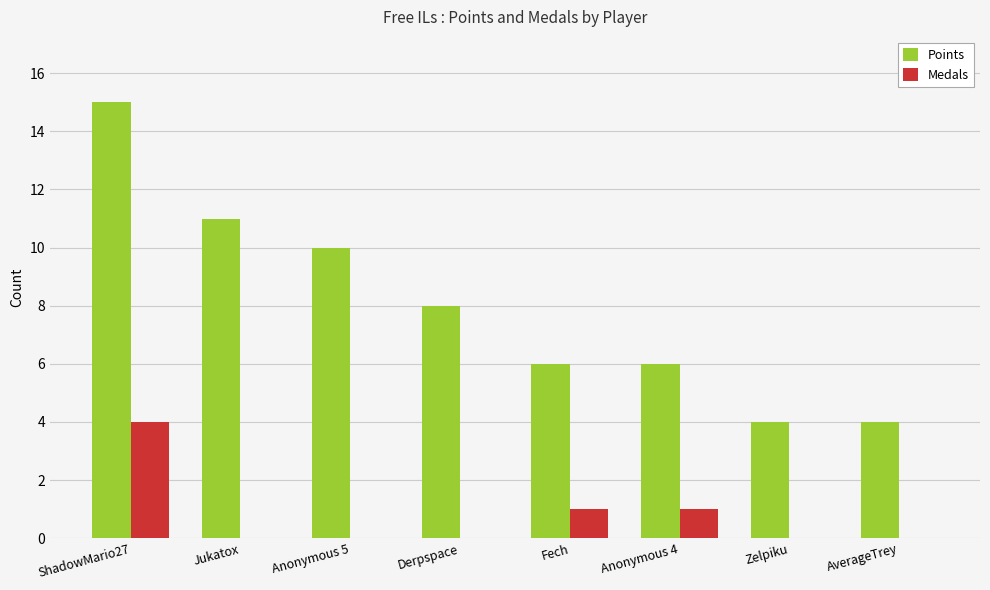

What is the highest value of the Points series?

15